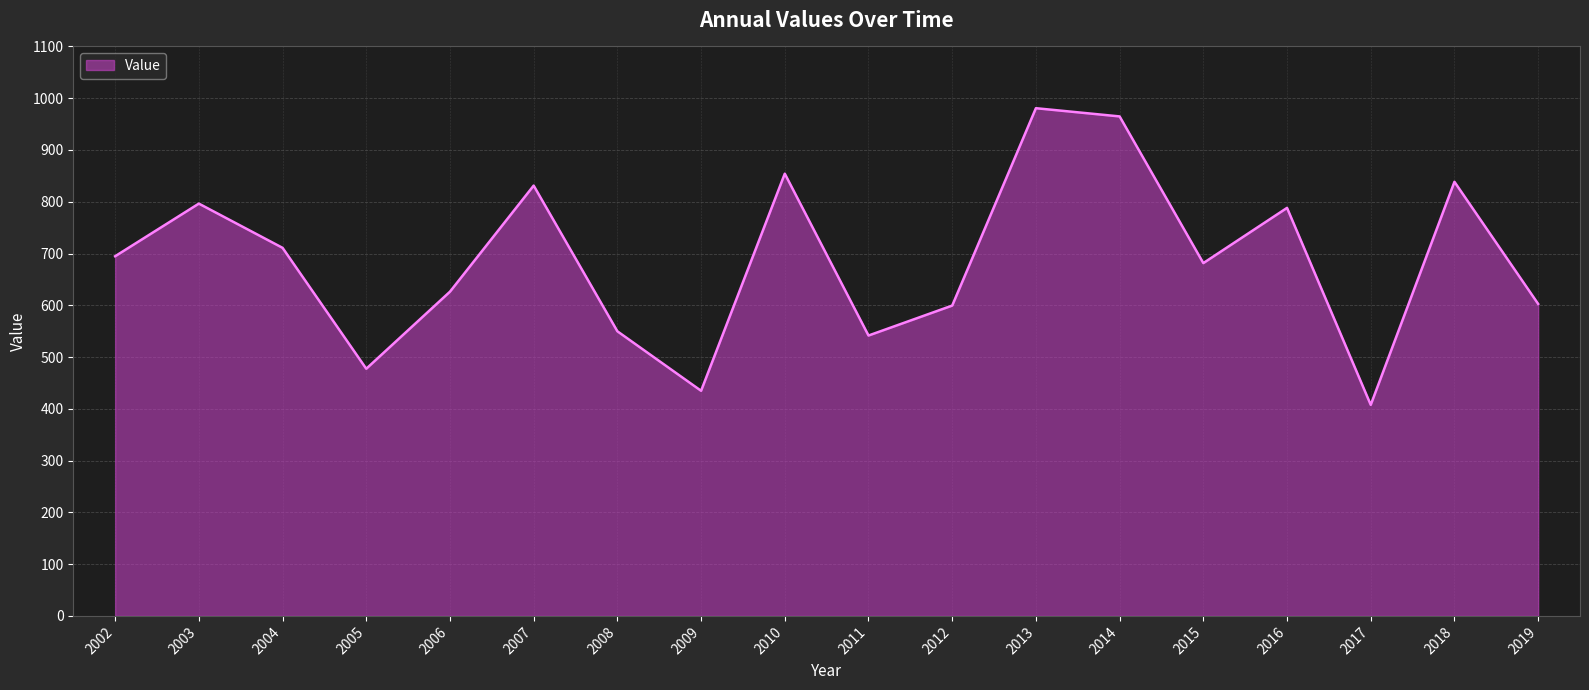

Which label corresponds to the largest value in the chart?

2013